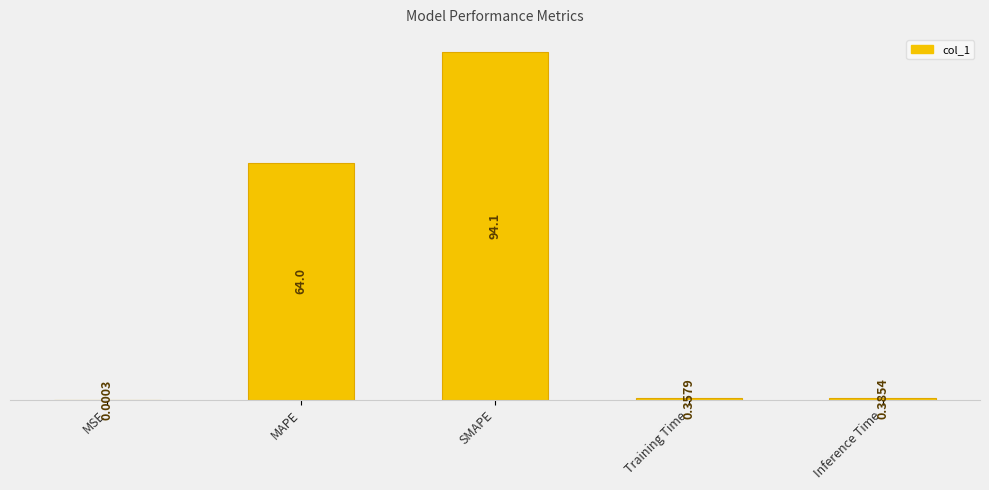

The value at MSE is 0.0. True or false?

False